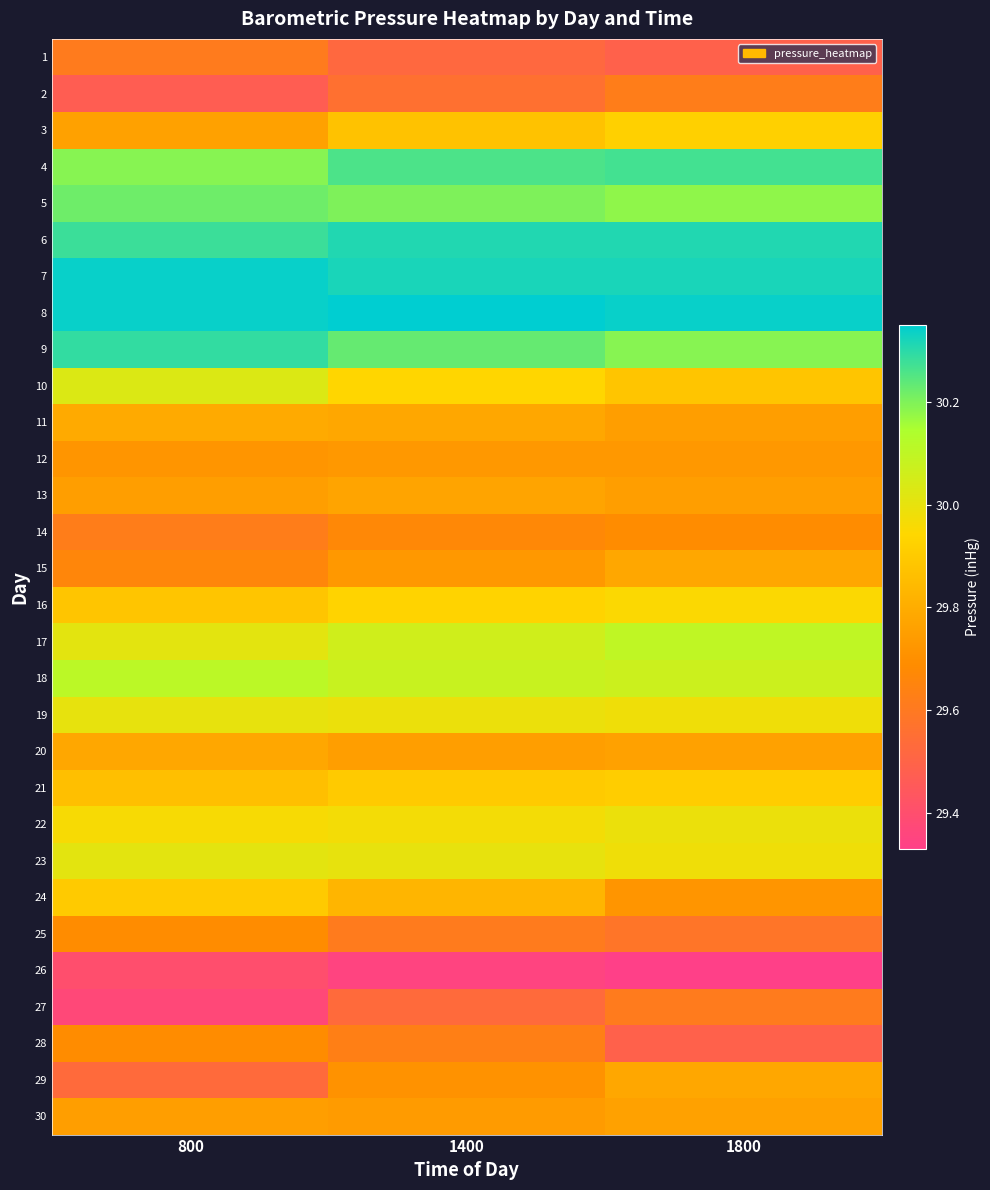

List the series in order of their peak value, highest first.

8, 7, 6, 9, 4, 5, 18, 17, 10, 23, 19, 22, 16, 3, 21, 24, 11, 15, 20, 29, 13, 30, 12, 14, 25, 28, 2, 1, 27, 26